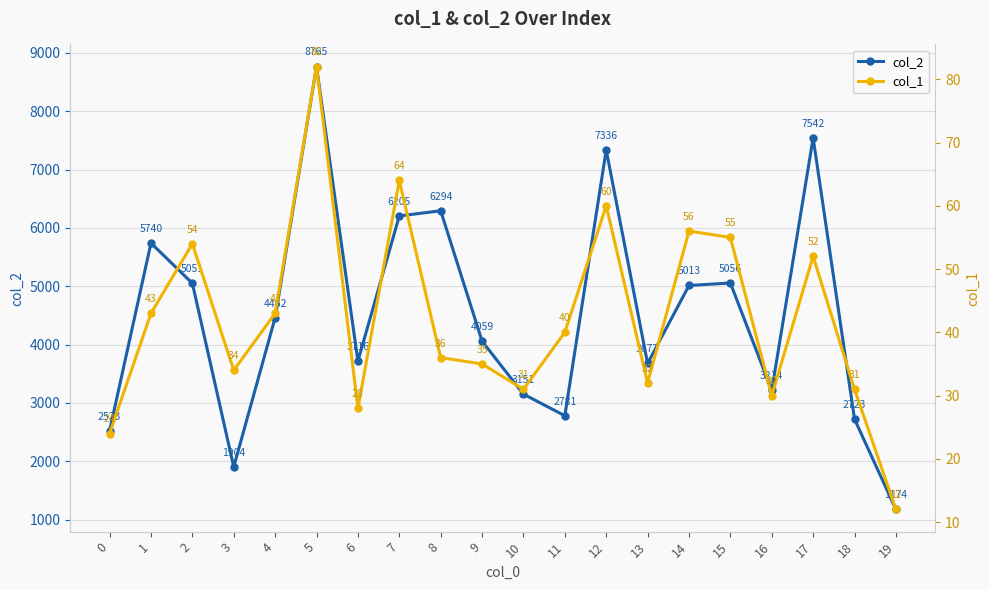

List the labels in order of col_1 value, smallest first.

19, 0, 6, 16, 10, 18, 13, 3, 9, 8, 11, 1, 4, 17, 2, 15, 14, 12, 7, 5